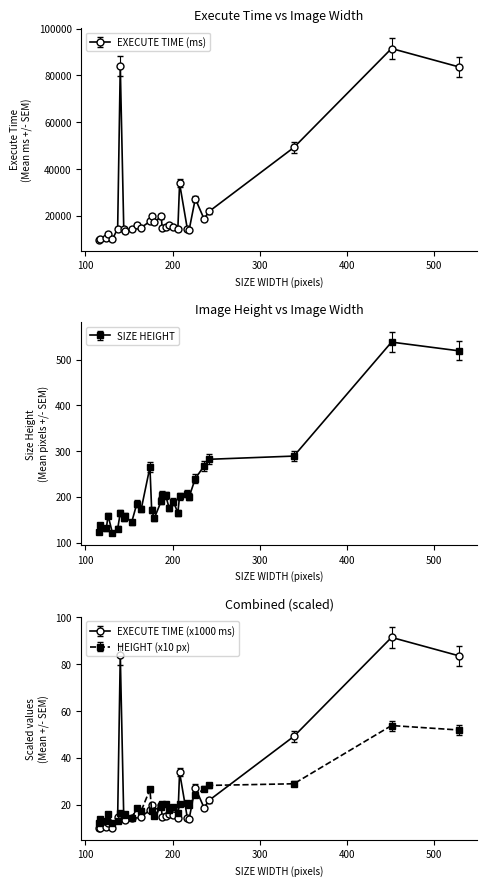

Does the chart display data point markers on the line(s)?

Yes